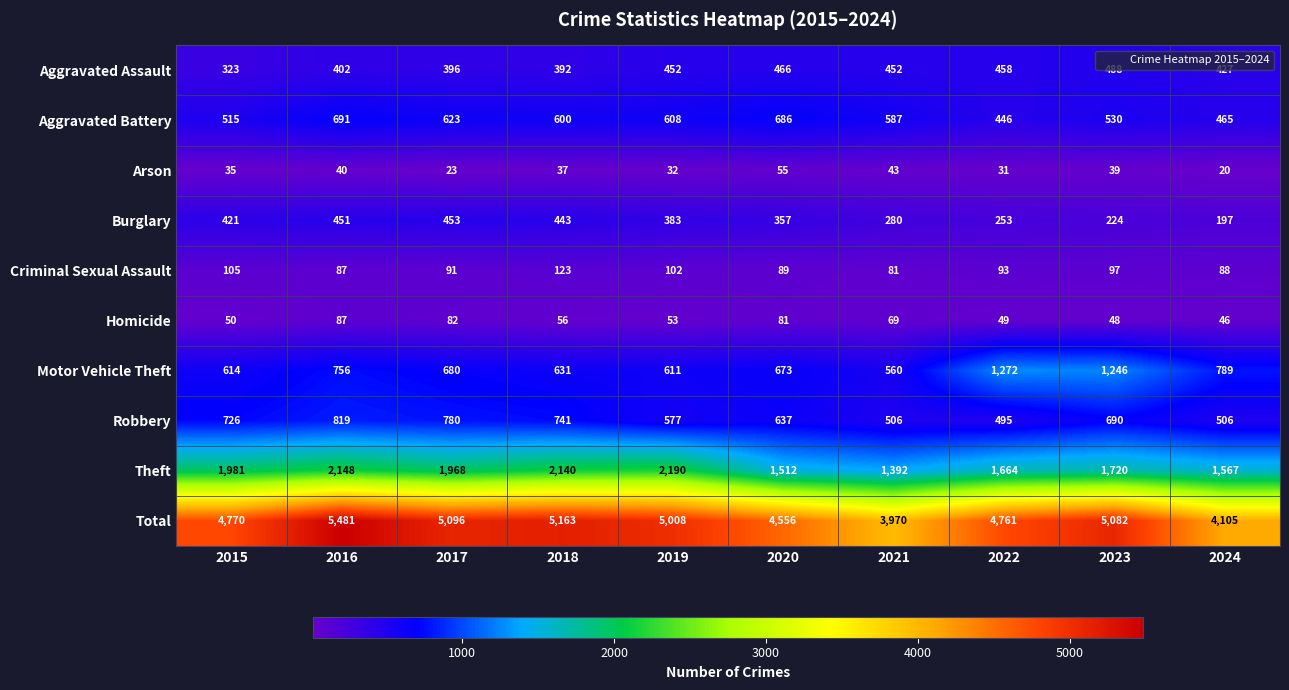

The Arson series shows 41 at 2017. True or false?

False